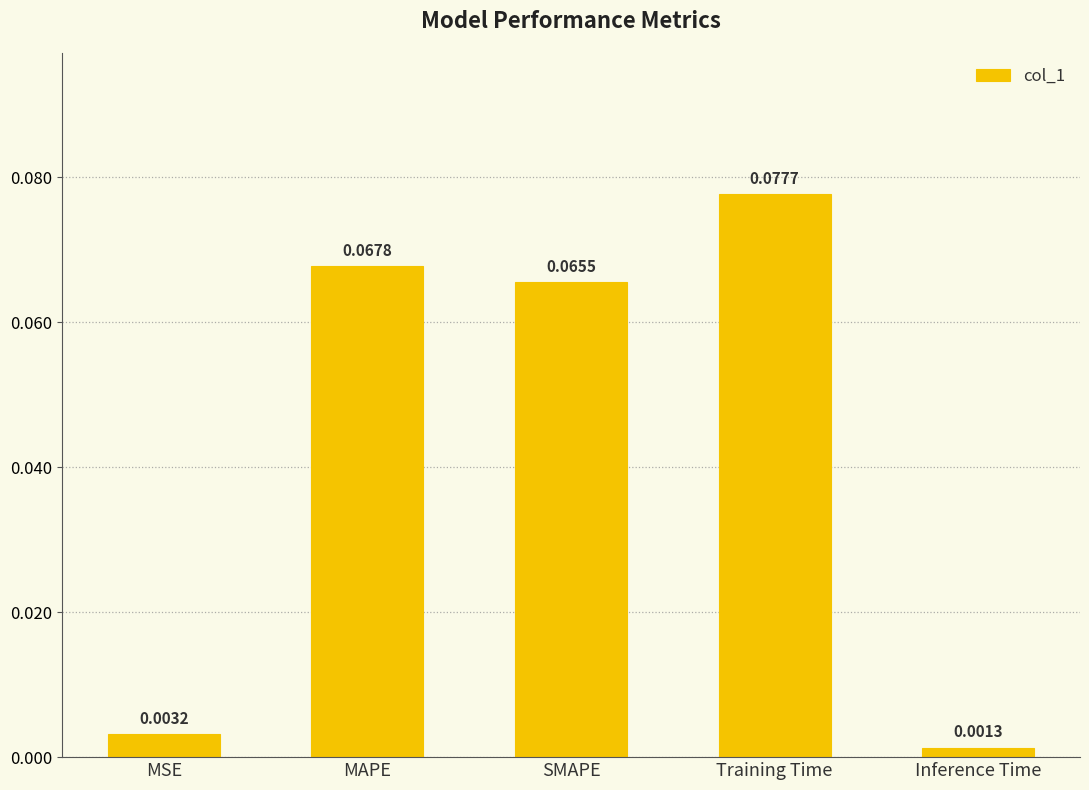

How many bars are there in total?

5